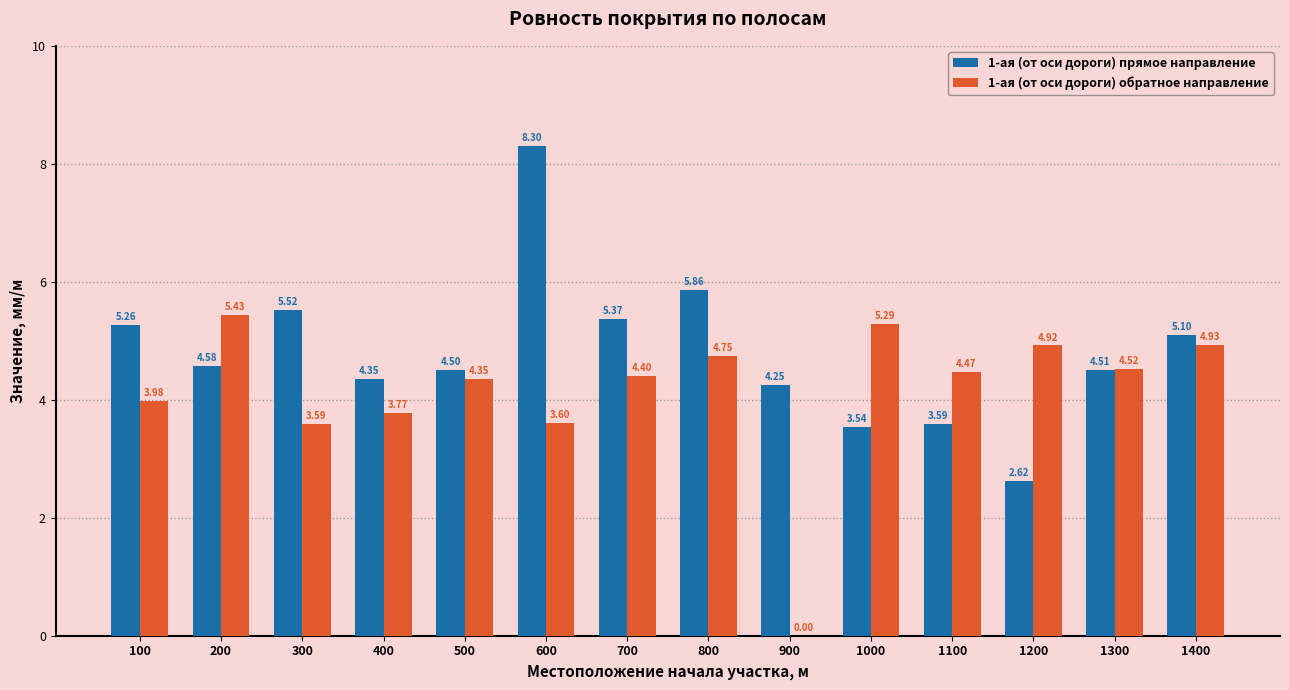

Which series has the largest total across all categories?

1-ая (от оси дороги) прямое направление